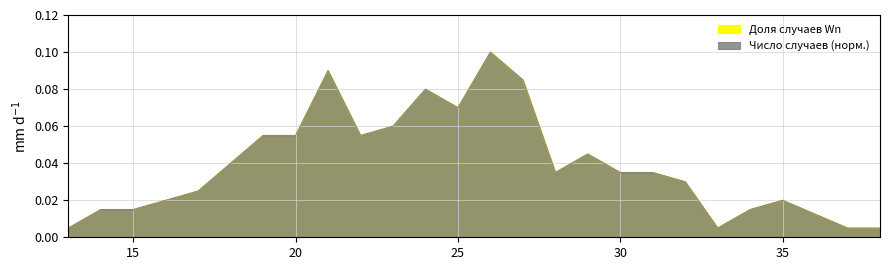

Which category has the lowest value across all series?

13